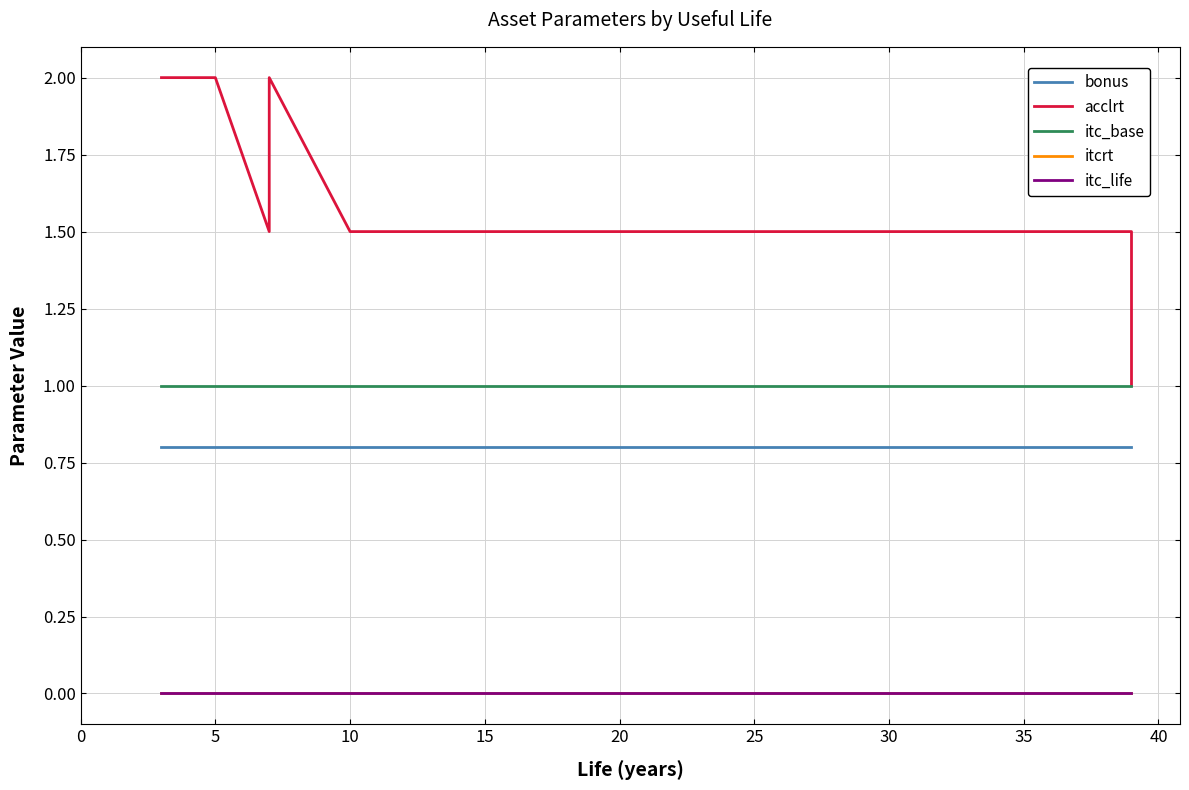

How many lines are shown in the chart?

5